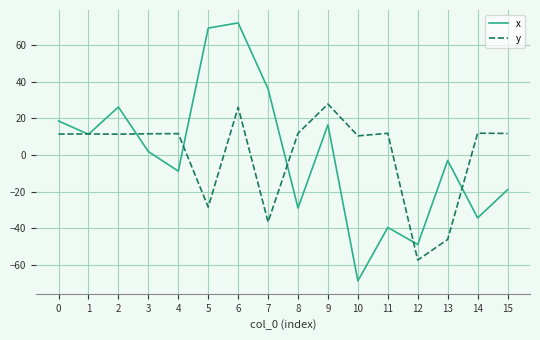

Where is the first local maximum for x?

2